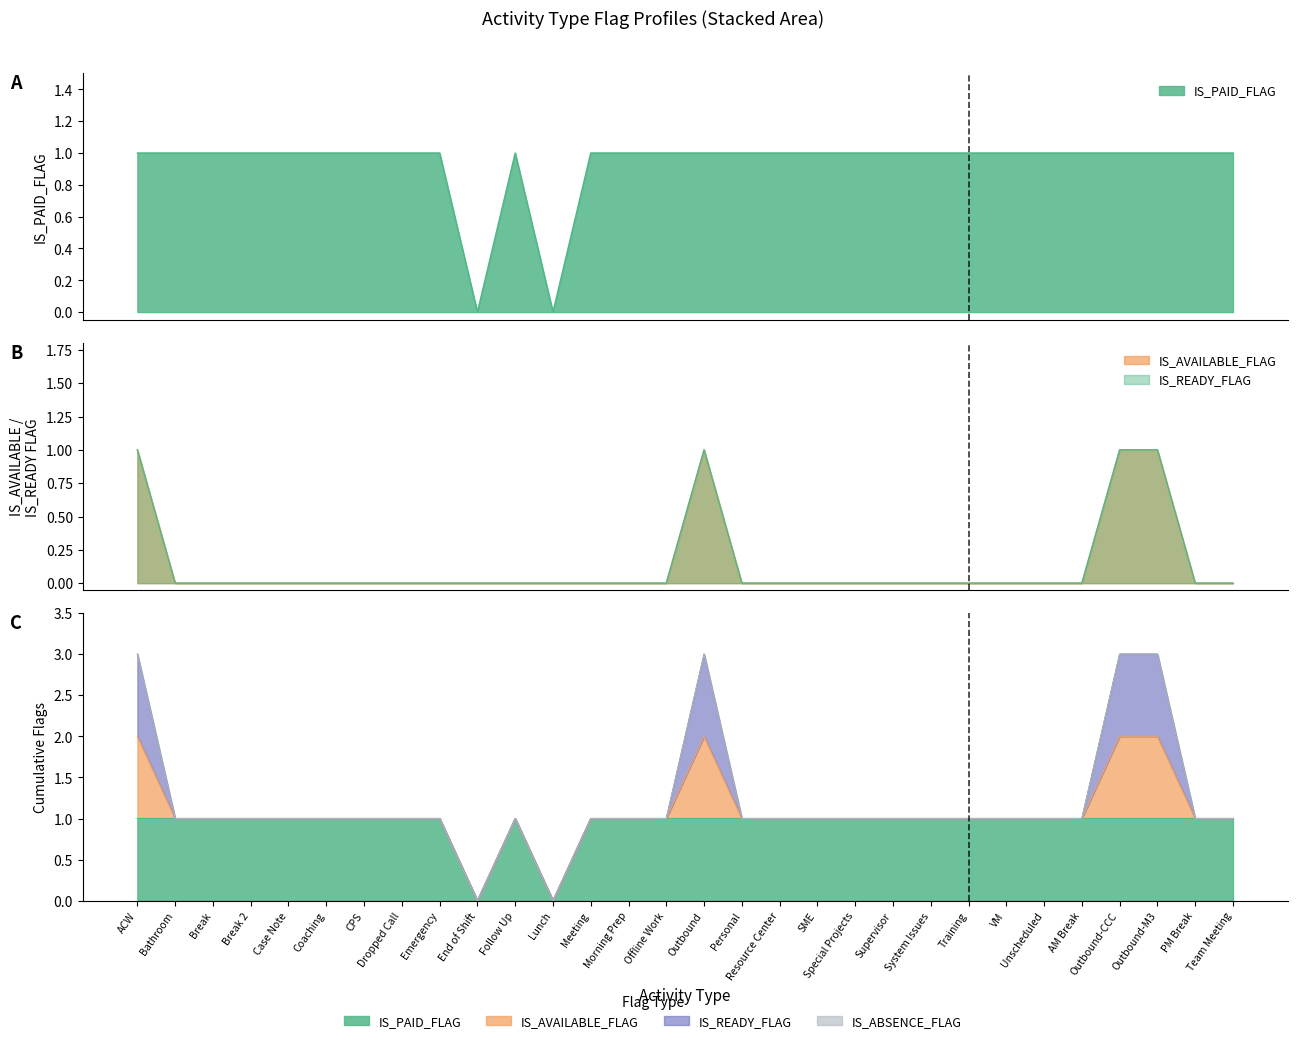

What position from the right is Training?

8